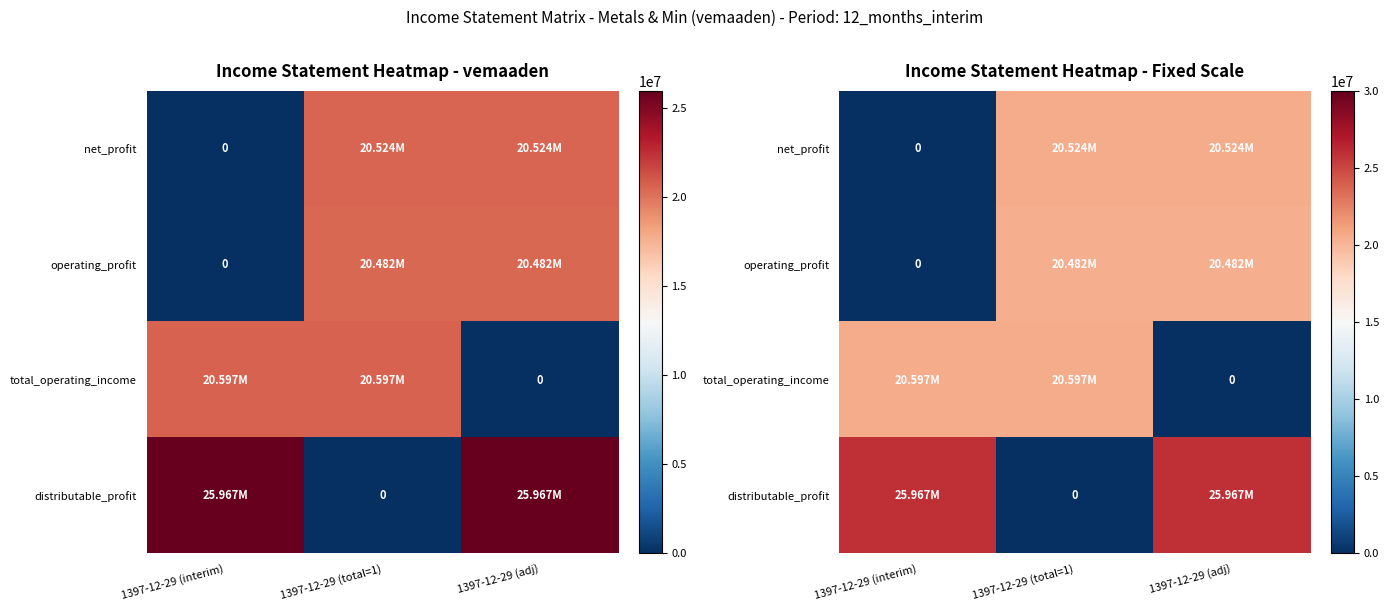

What is the difference between the total_operating_income values at 1397-12-29 (adj) and 1397-12-29 (total=1)?

20596675